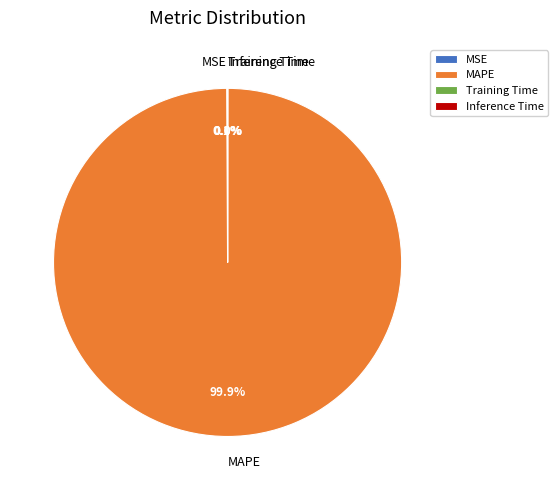

What percentage is the MAPE slice, to the nearest percent?

100%